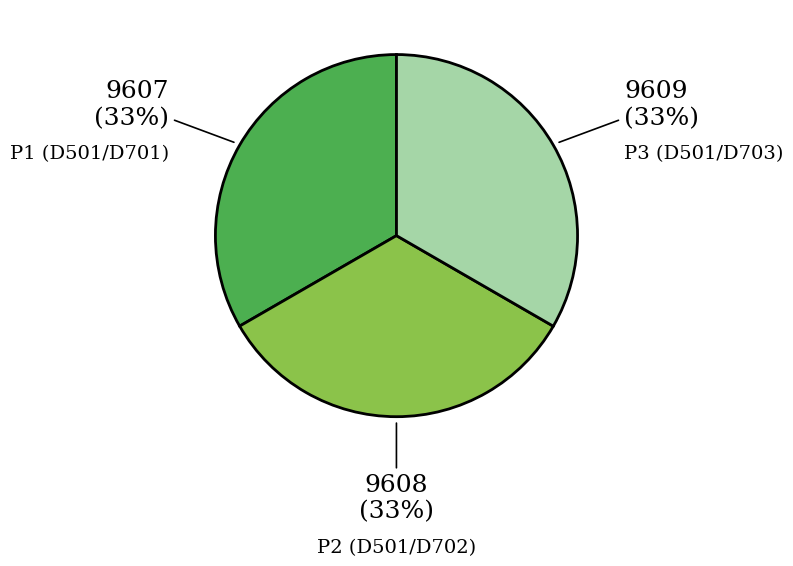

To the nearest percent, what portion does P1 (D501/D701) represent?

33%